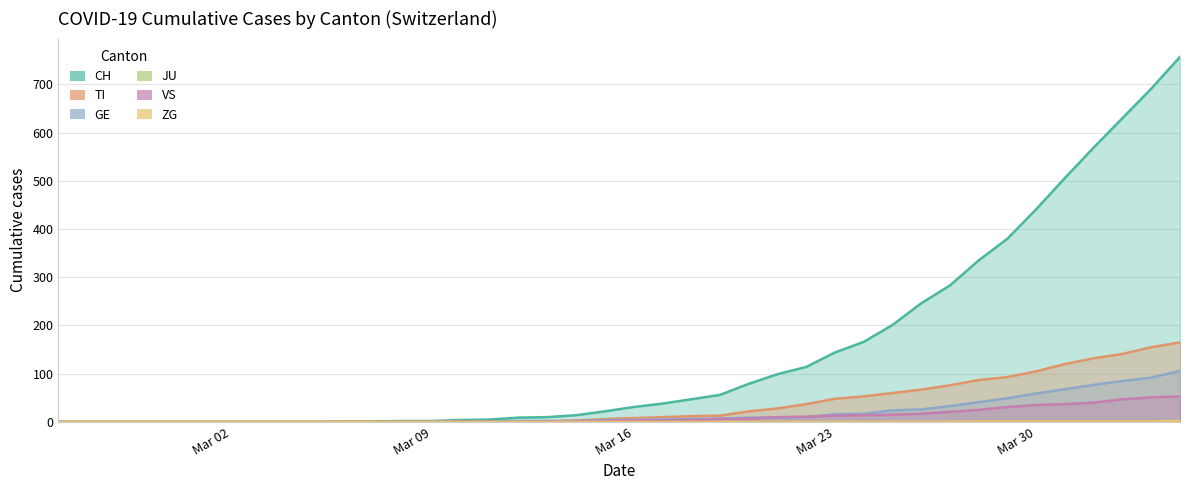

Which category has the highest value across all series?

2020-04-04